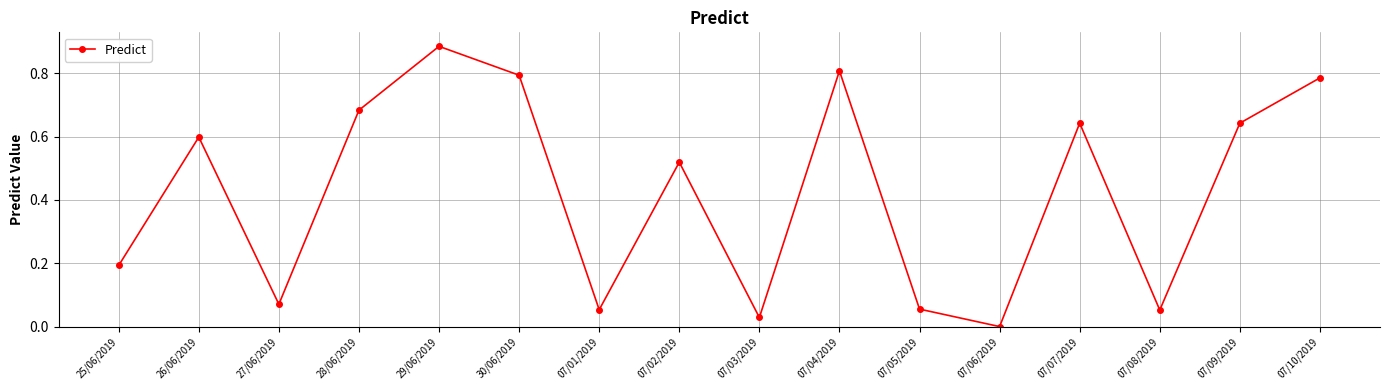

Where is the first local maximum?

26/06/2019